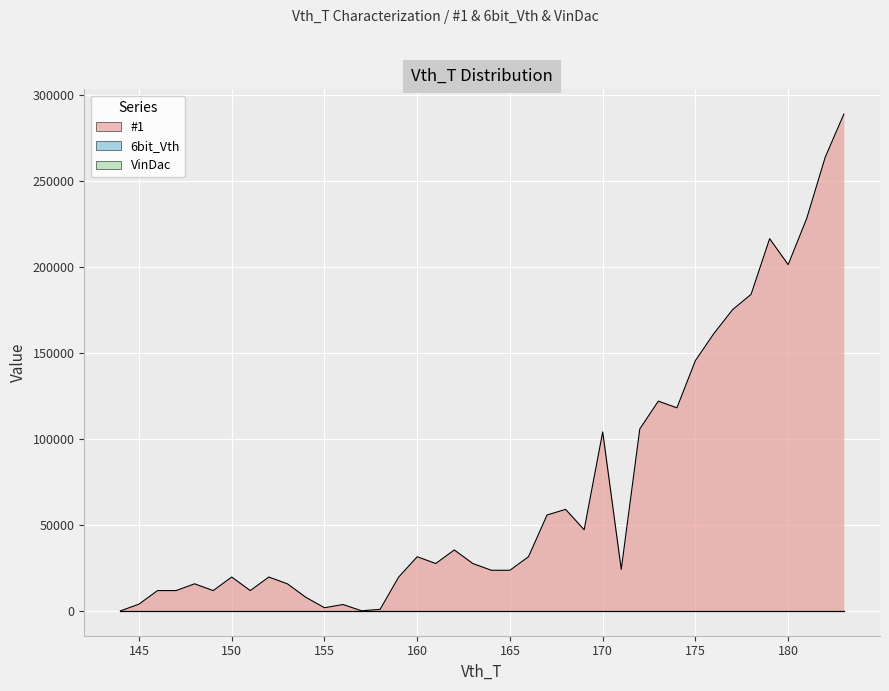

Reading left to right, transcribe all the data shown in this chart.

#1: 0	3933	11812	11808	15746	11806	19677	11812	19687	15752	7874	1834	3699	57	894	19684	31494	27564	35436	27553	23625	23631	31512	55787	59048	47206	104132	24166	105844	122031	118118	145656	161413	175197	184145	216531	201445	228322	264026	288959
6bit_Vth: 0	0	0	0	0	0	0	0	0	0	0	0	0	0	0	0	0	0	0	0	0	0	0	0	0	0	0	0	0	0	0	0	0	0	0	0	0	0	0	0
VinDac: 0	0	0	0	0	0	0	0	0	0	0	0	0	0	0	0	0	0	0	0	0	0	0	0	0	0	0	0	0	0	0	0	0	0	0	0	0	0	0	0